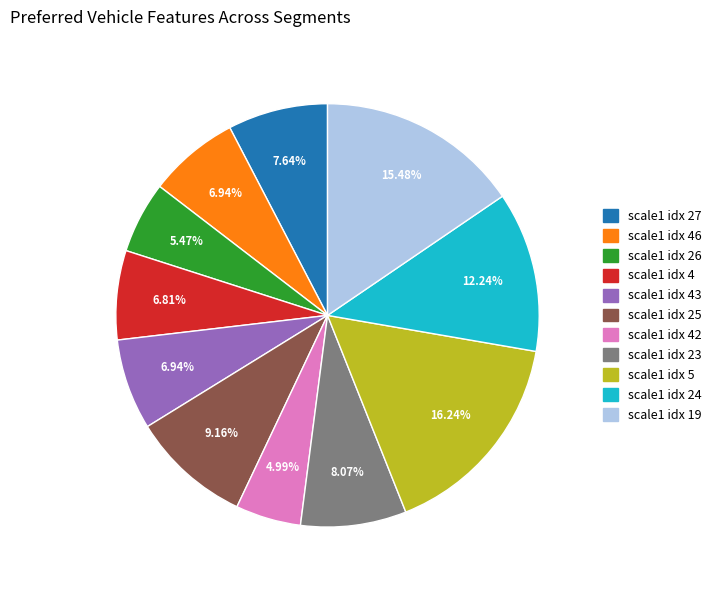

Does any single category account for the majority?

No